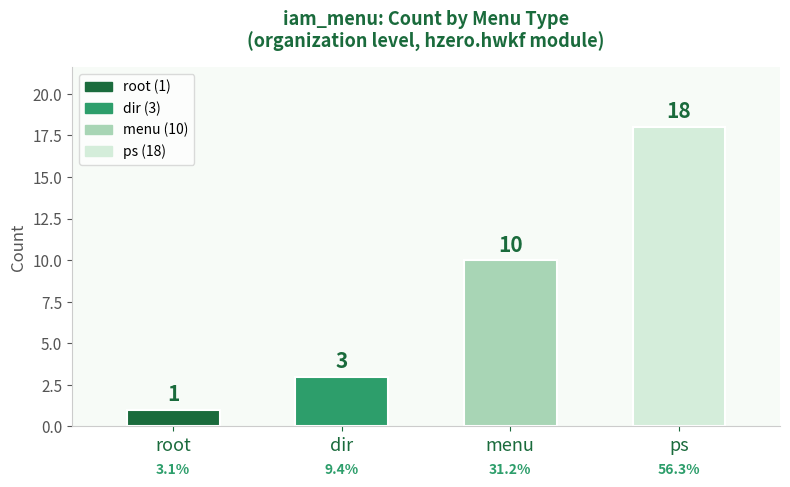

Reading left to right, what are all the values shown in this chart?

1	3	10	18